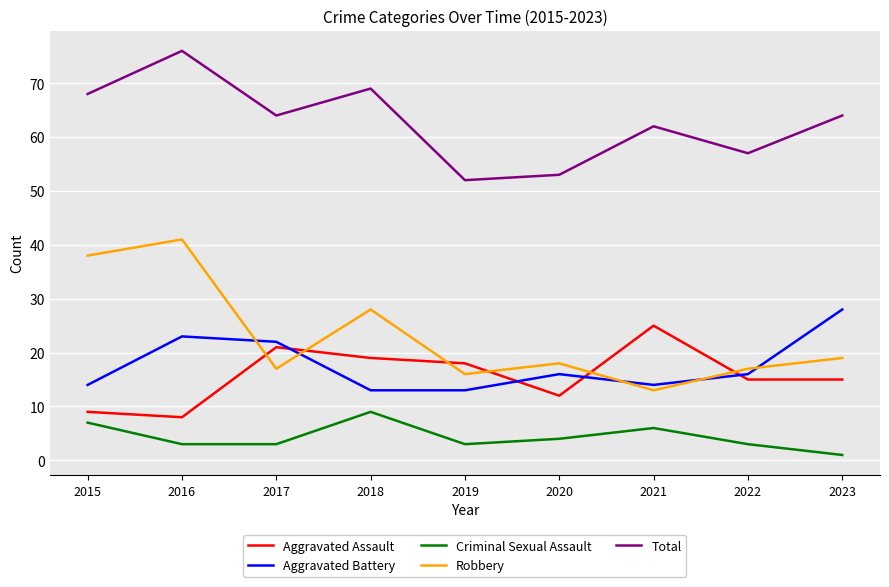

List the series in order of their peak value, highest first.

Total, Robbery, Aggravated Battery, Aggravated Assault, Criminal Sexual Assault